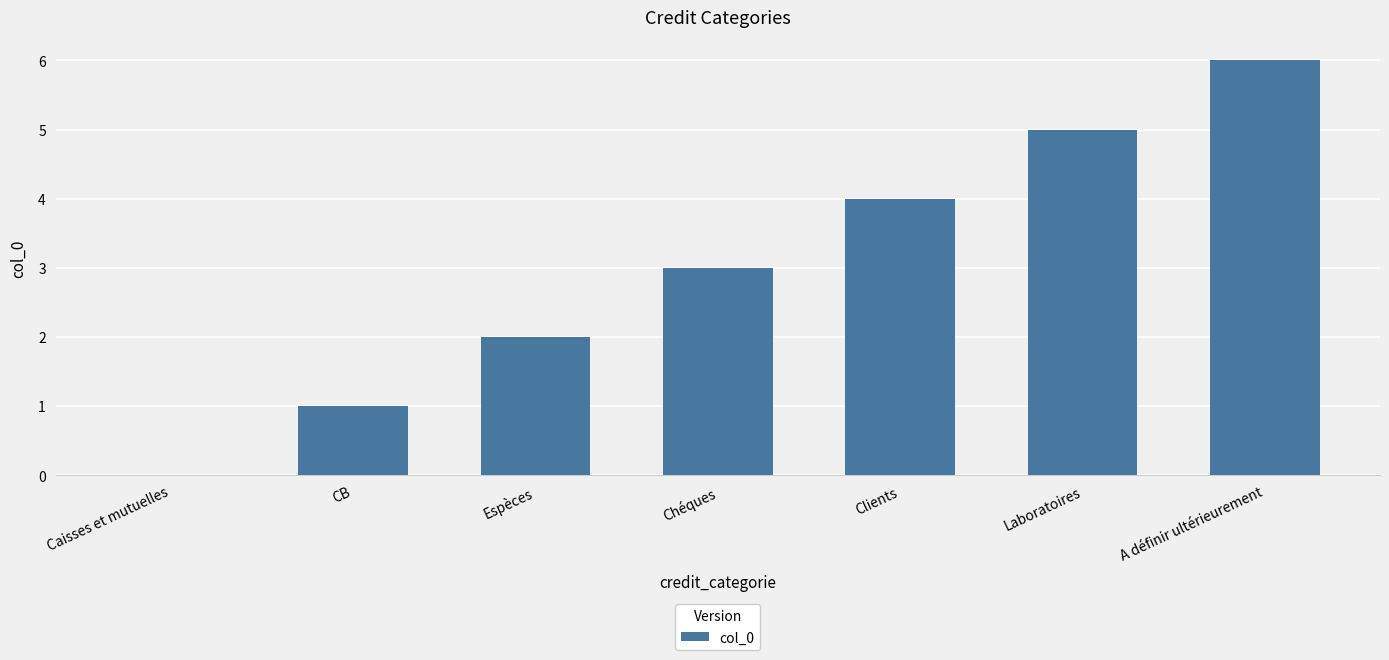

Which has a higher value, Clients or Caisses et mutuelles?

Clients